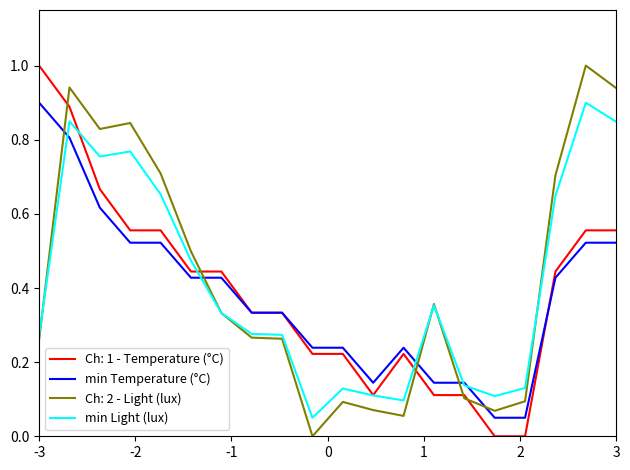

What is the maximum value for Ch: 1 - Temperature (°C)?

1.0